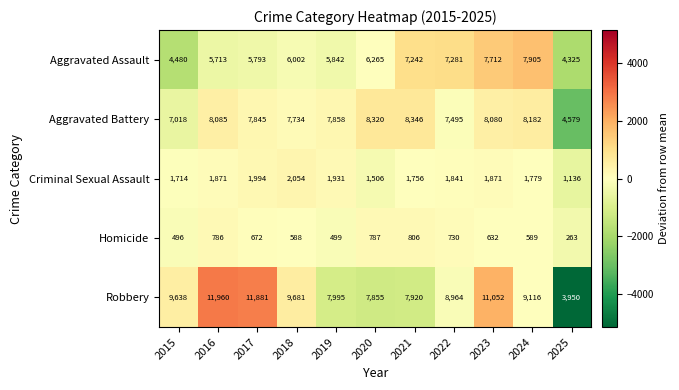

Read the Aggravated Battery value at 2025, to the nearest 50.

4600